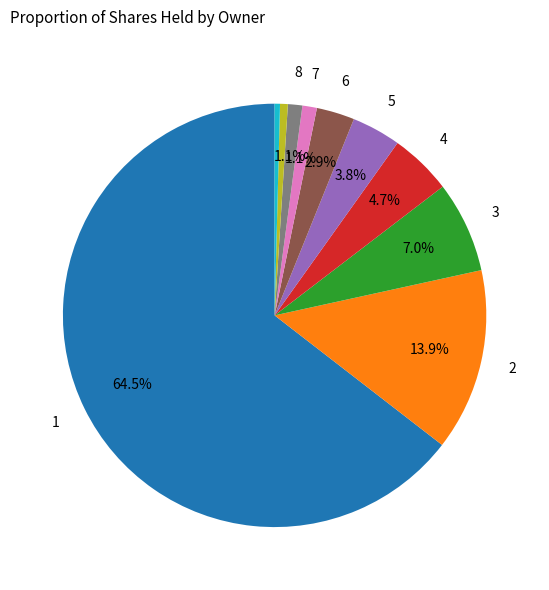

Is there any slice that represents more than half of the pie?

Yes